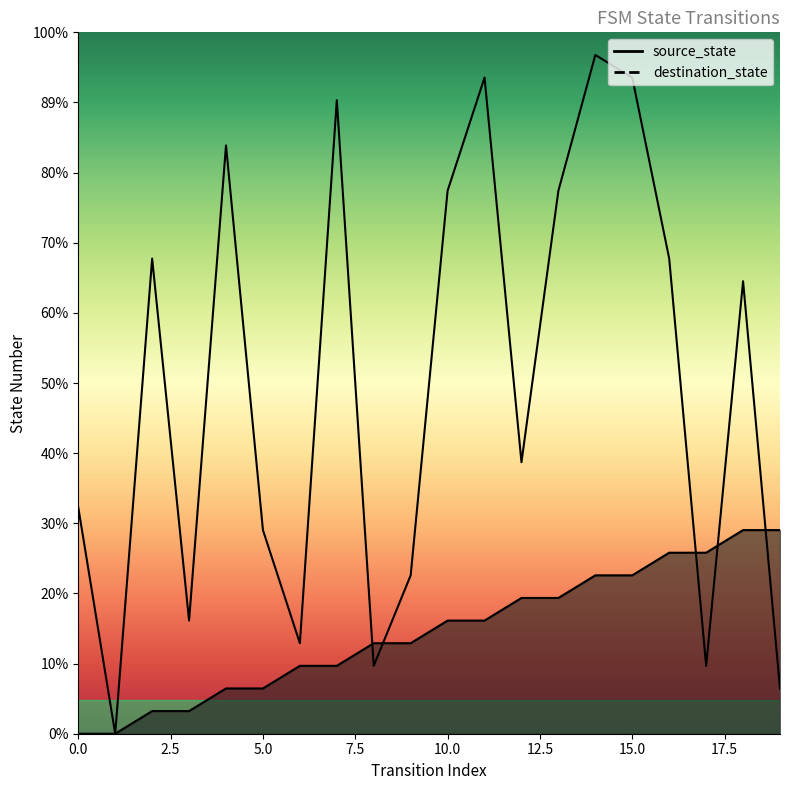

How many categories are shown in the chart?

20